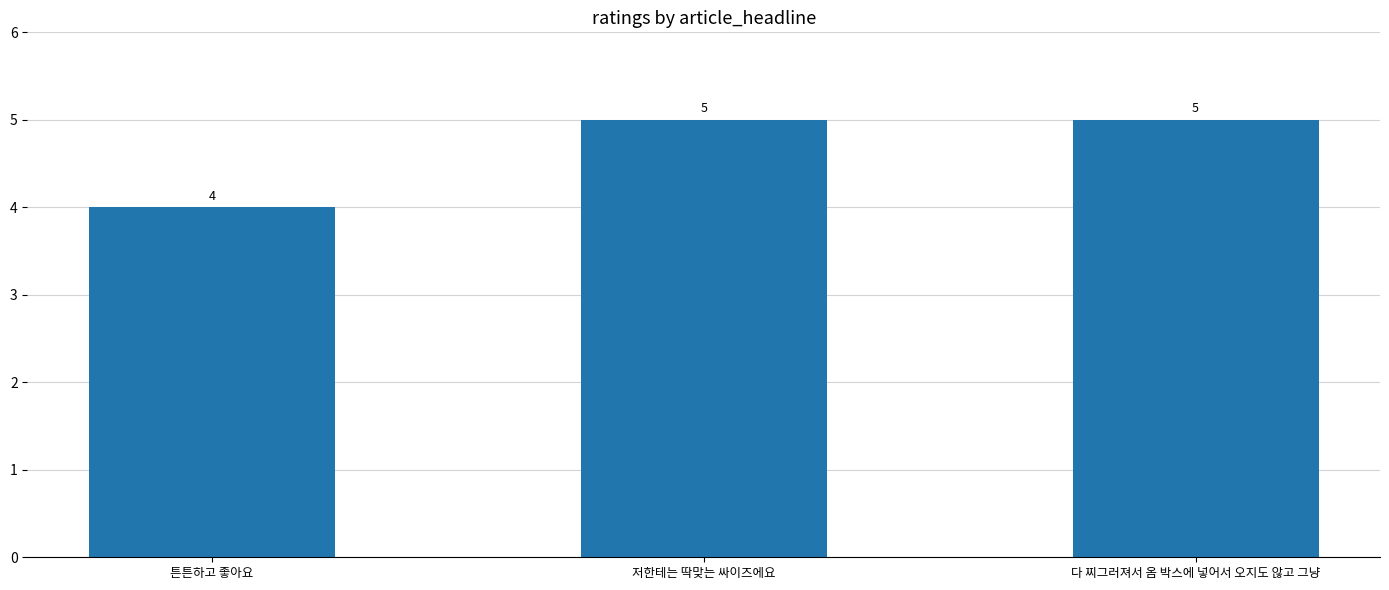

What is the ratio of the value at 다 찌그러져서 옴 박스에 넣어서 오지도 않고 그냥 to the value at 저한테는 딱맞는 싸이즈에요?

1.0